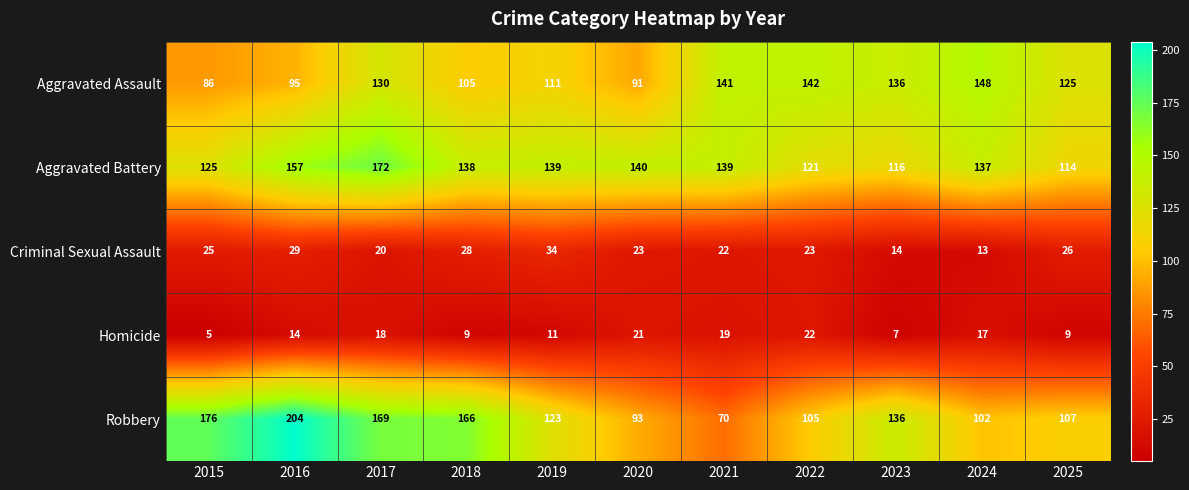

How many series are shown in this chart?

5